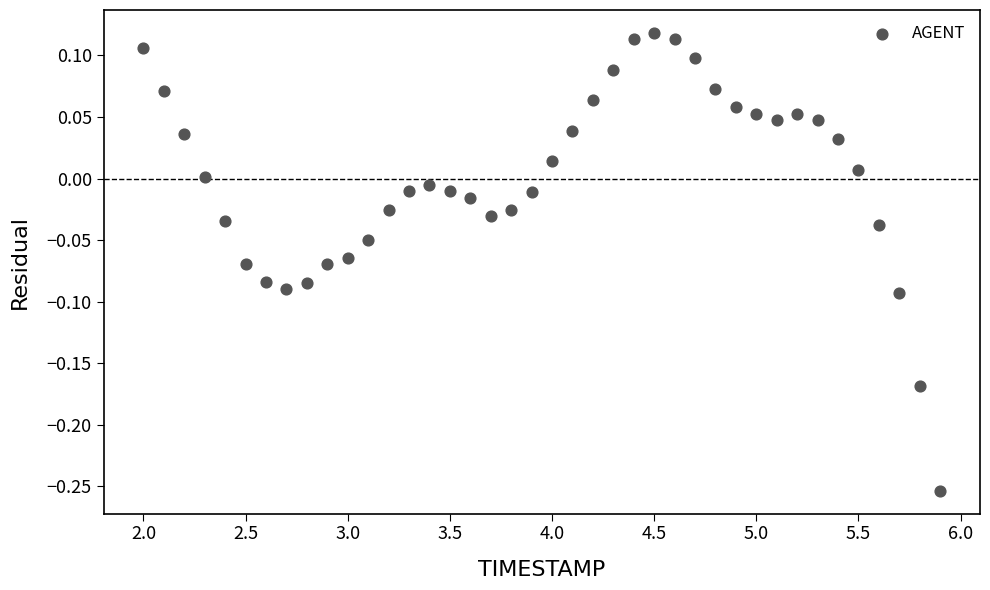

What is the range of X values (max minus min)?

3.9